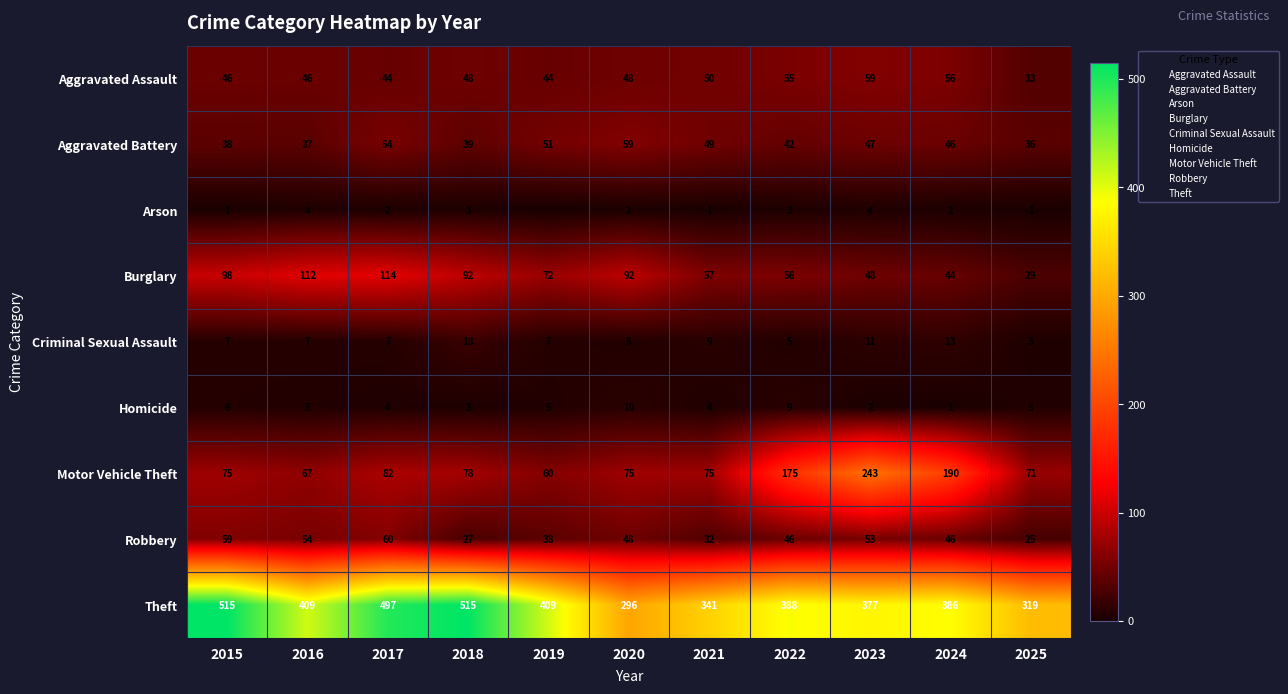

What is the sum of the Aggravated Assault values at 2019 and 2025?

77